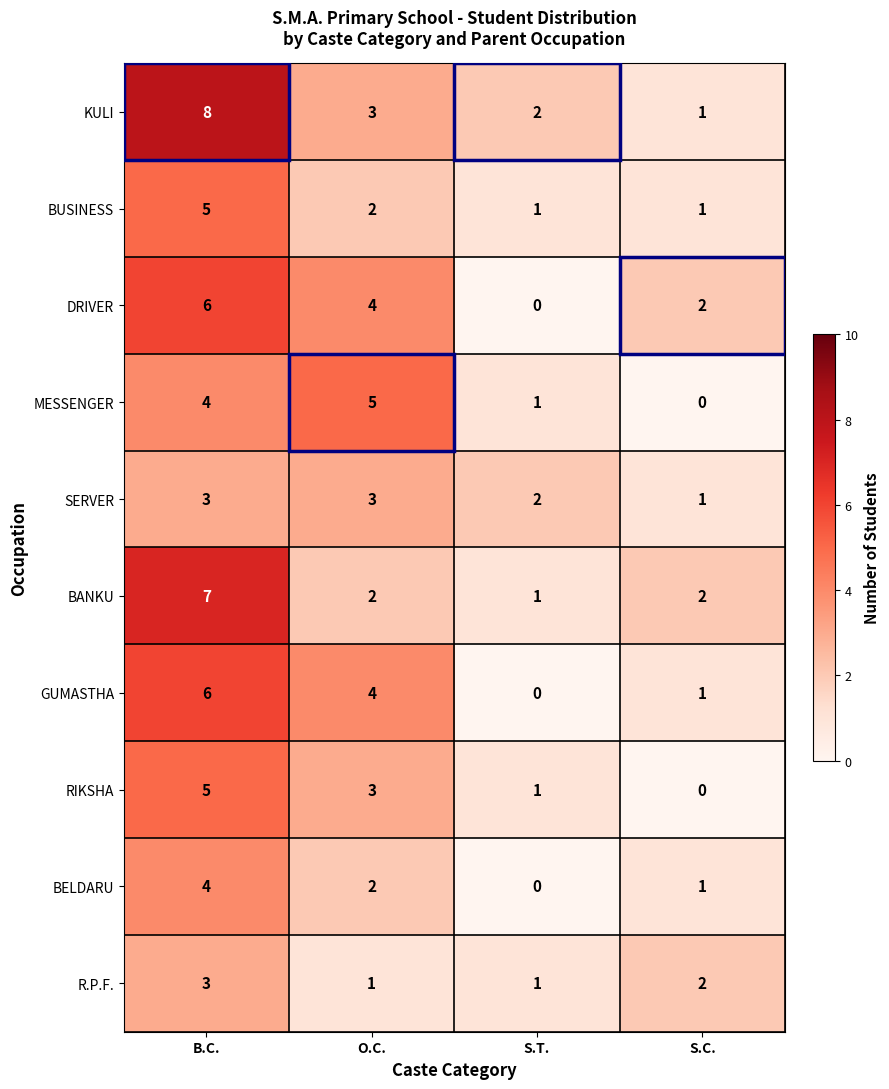

Count the number of data series in this chart.

10